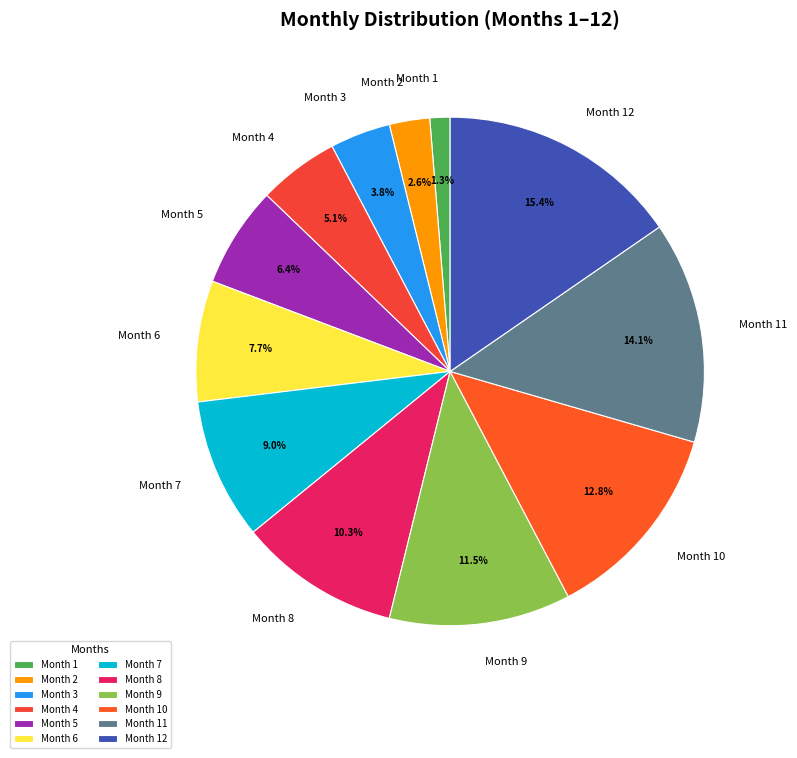

Approximately how many times larger is the value at Month 5 compared to Month 2?

2.5